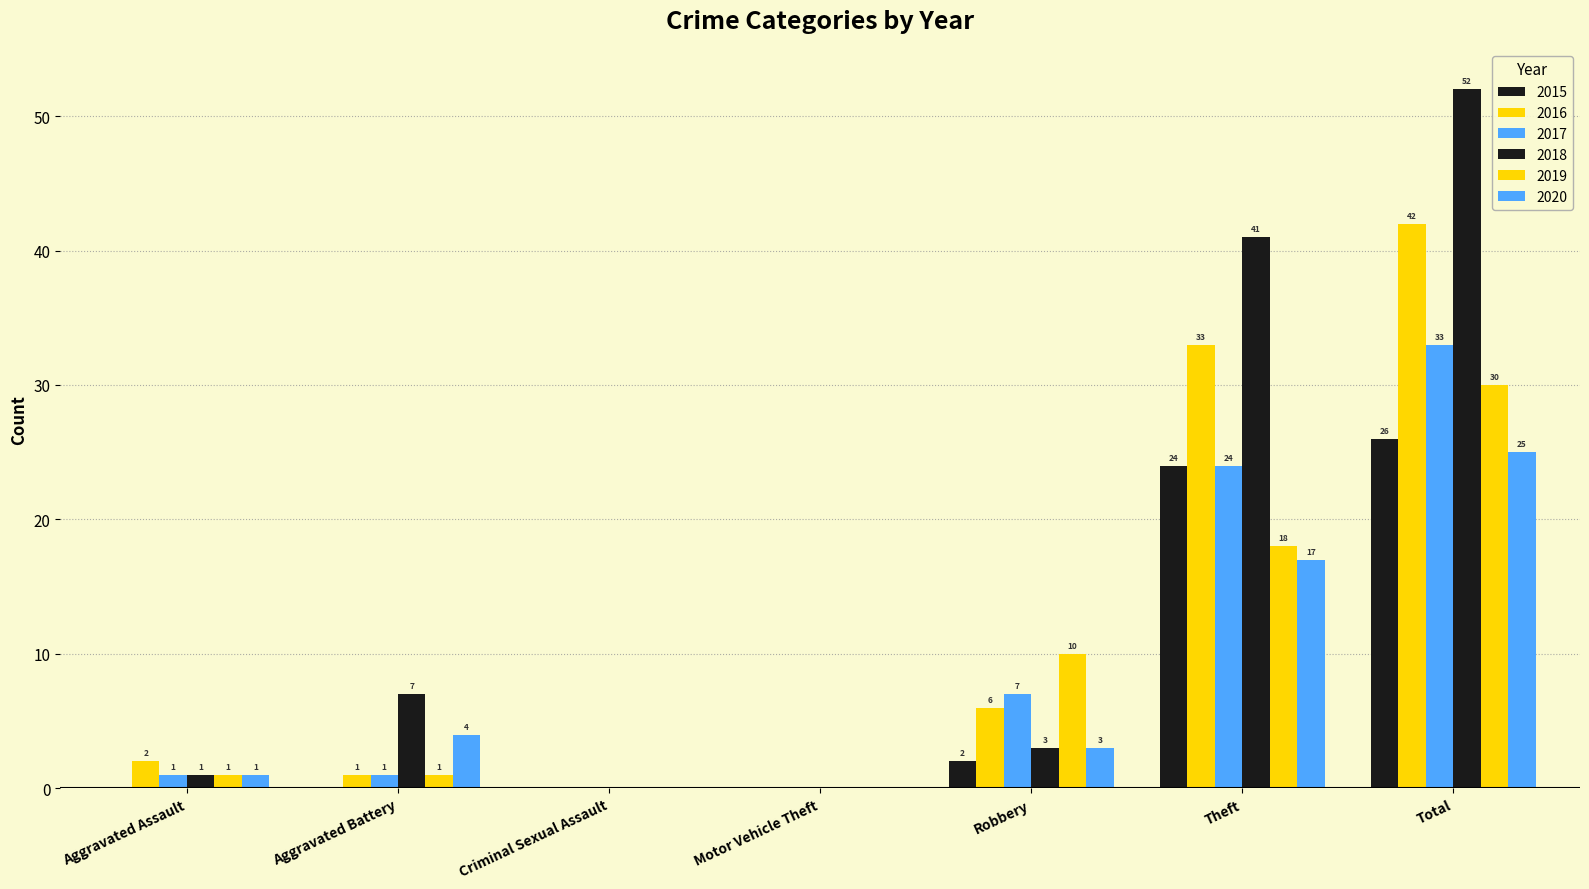

Is the value of 2020 at Motor Vehicle Theft greater than the value of 2019 at Theft?

No